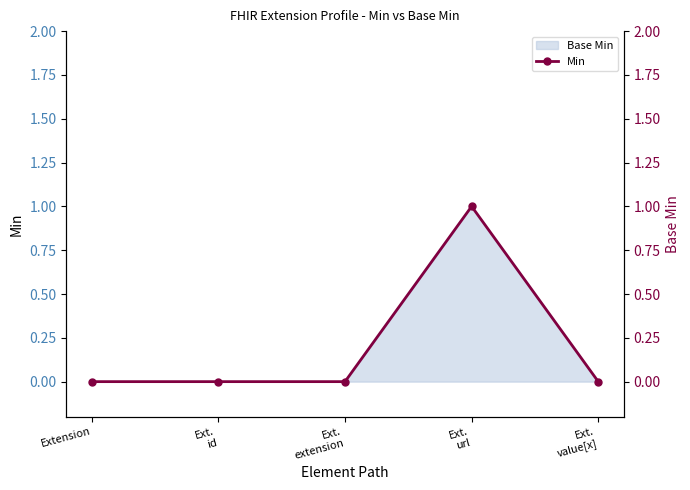

What is the greatest value displayed?

1